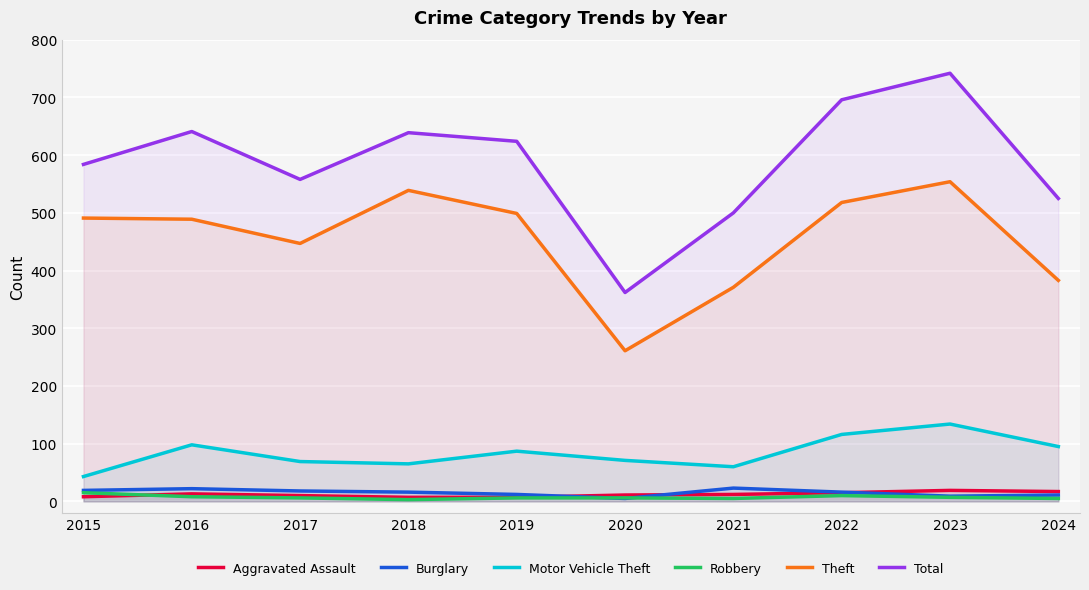

Where do Aggravated Assault and Burglary first cross each other?

2019 and 2020